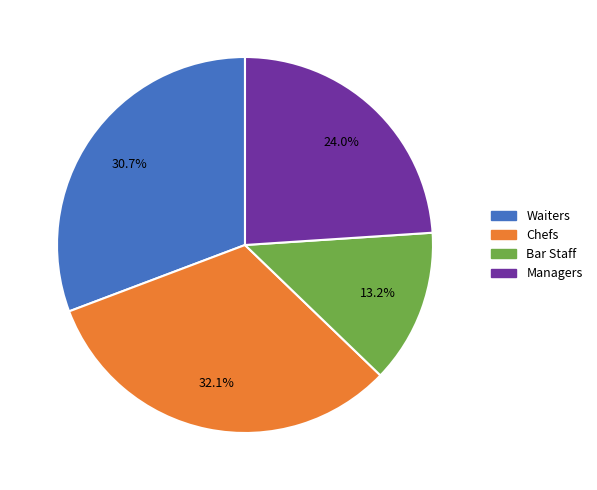

What is the ratio of the value at Managers to the value at Chefs?

0.7